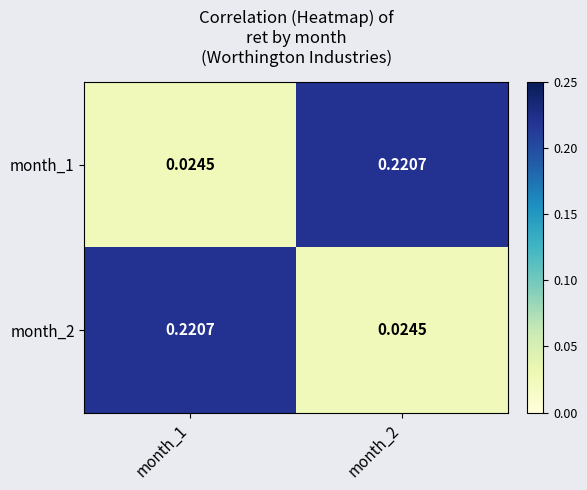

What is the greatest value displayed?

0.2